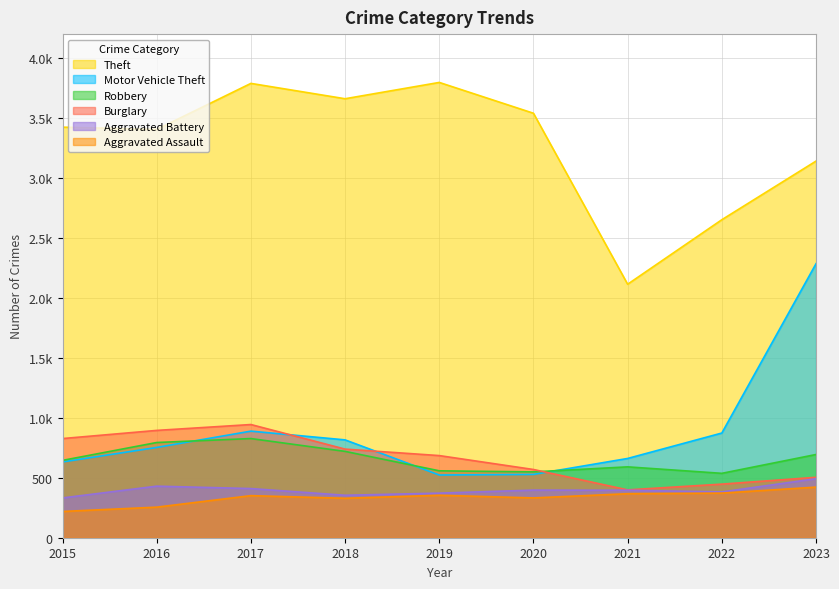

What is the difference between the Motor Vehicle Theft values at 2023 and 2018?

1469